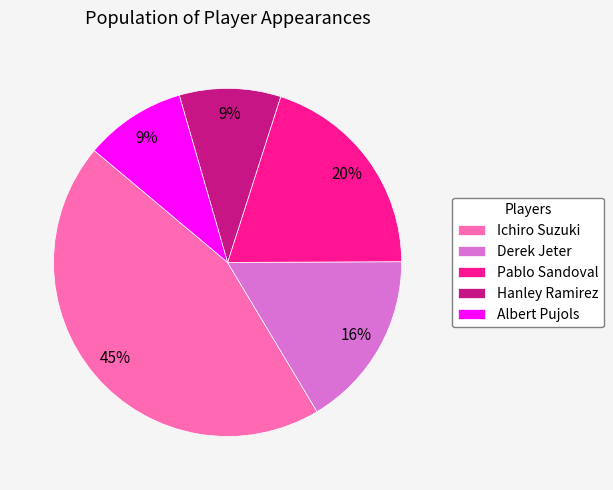

To the nearest percent, what is the average slice percentage?

20%